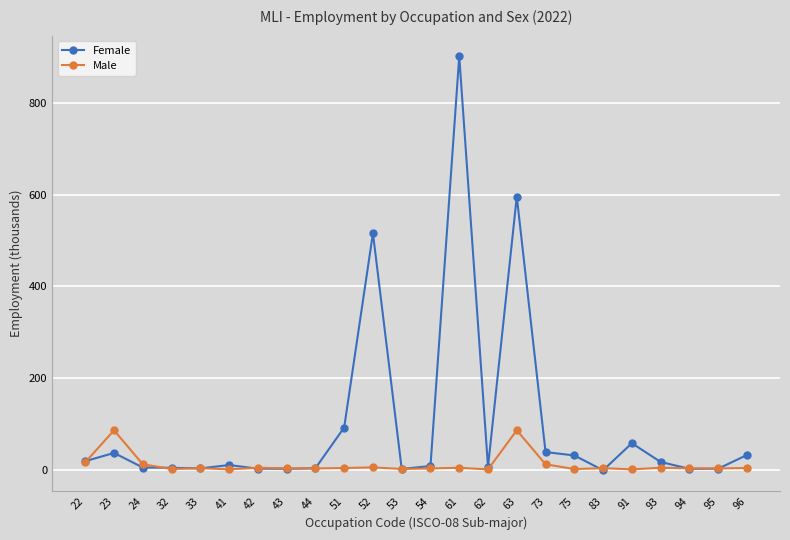

Which series has the widest spread of values?

Female